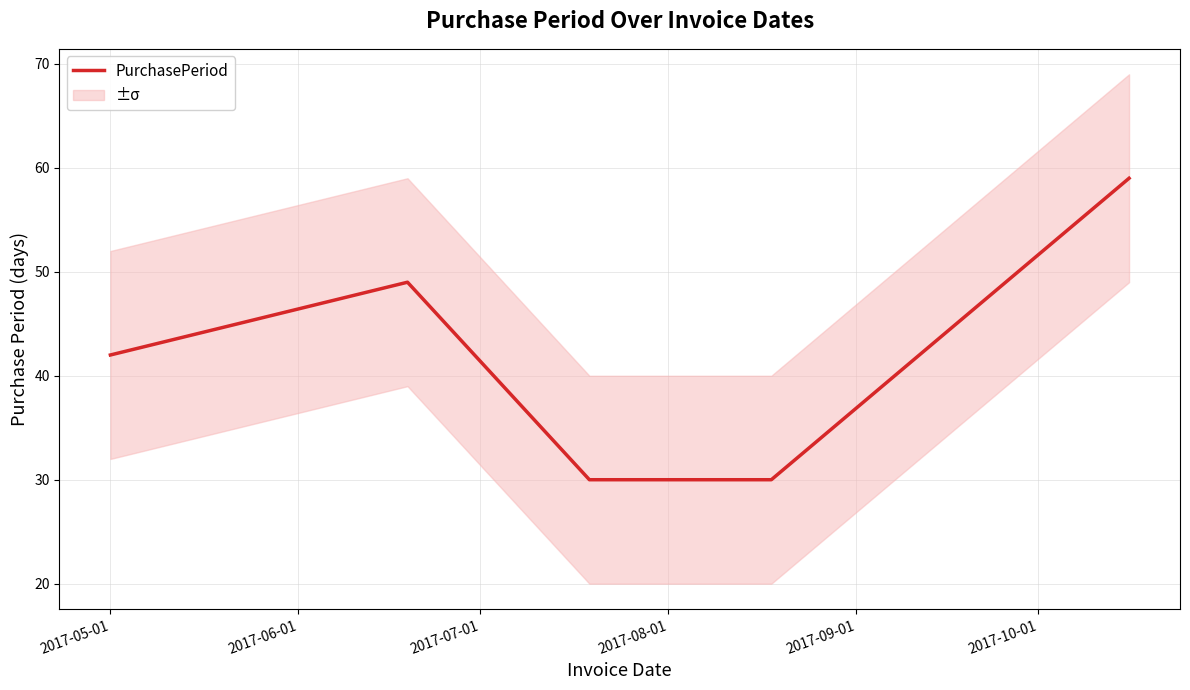

What is the highest value of the PurchasePeriod series?

59